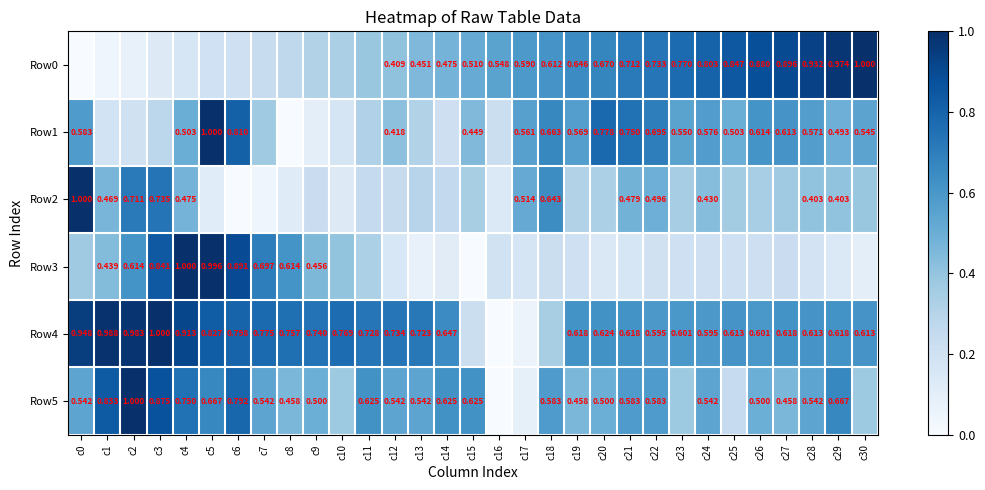

Is the value of Row5 at c12 greater than the value of Row2 at c22?

Yes